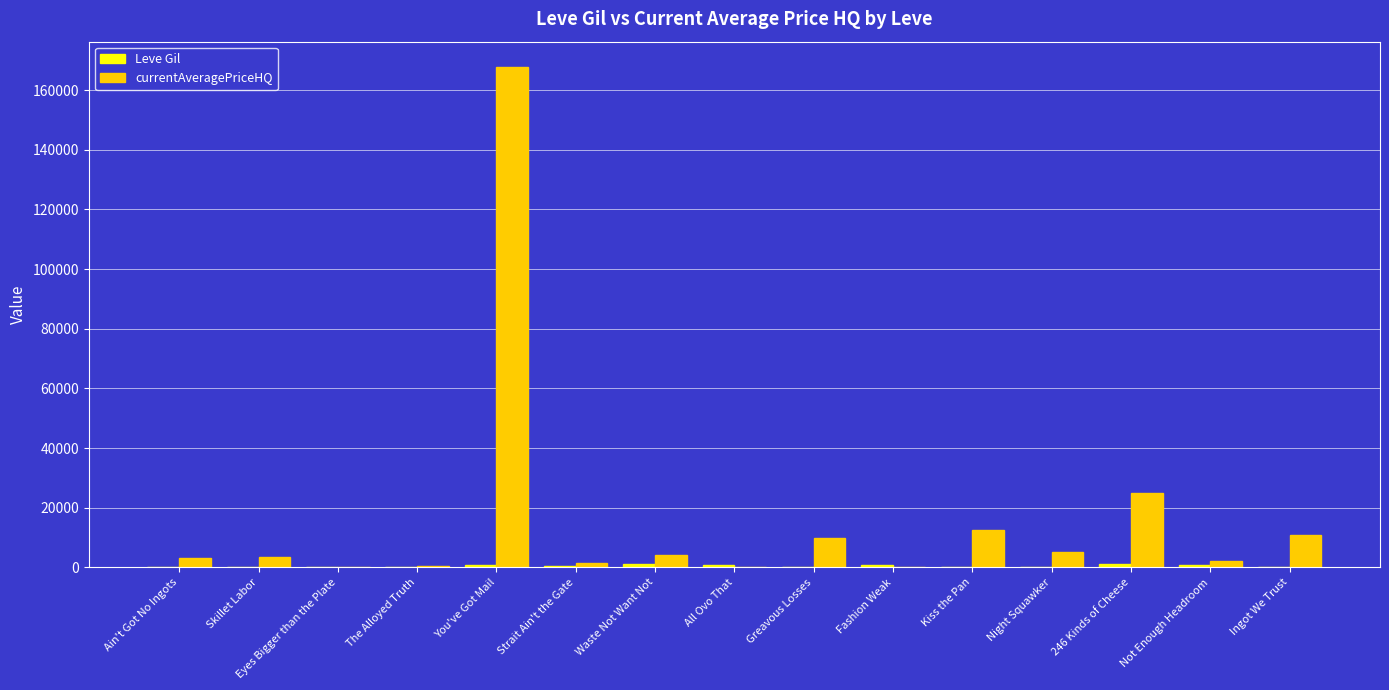

How many data points does each series have?

15